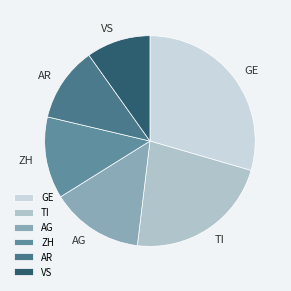

Does ZH represent more than half of the total?

No